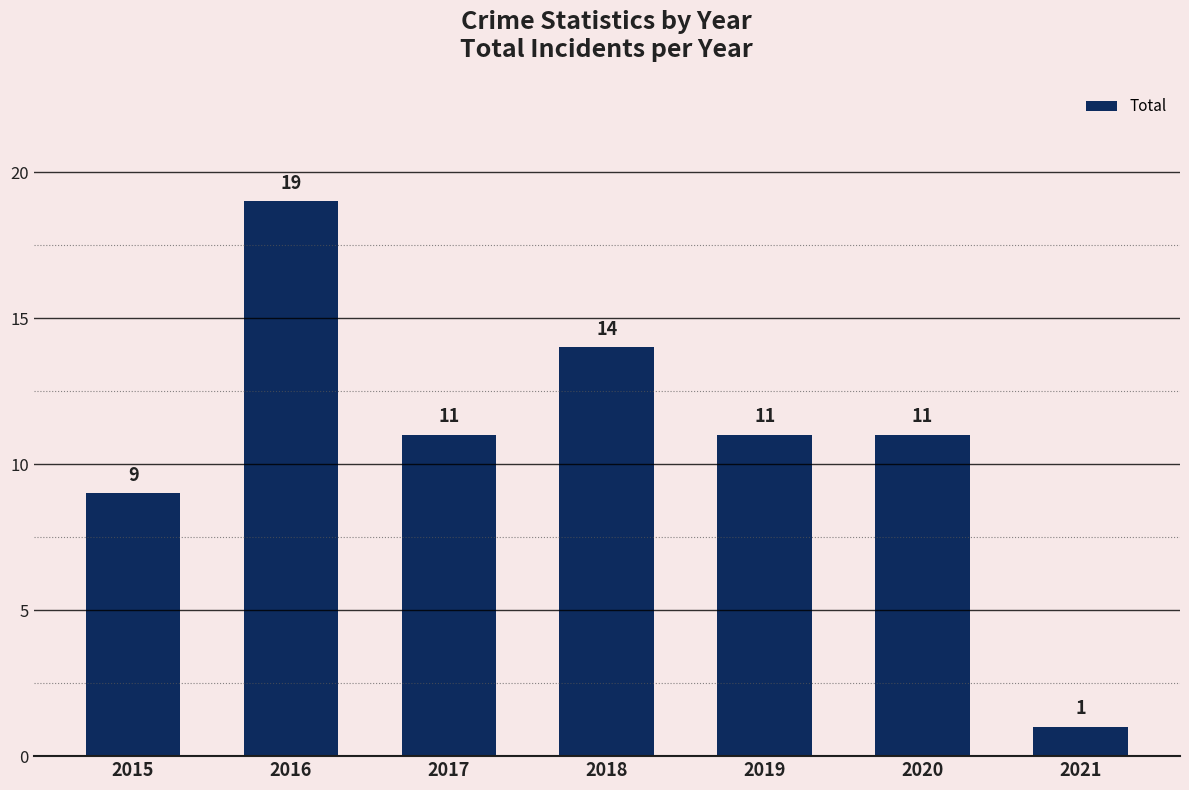

What is the difference between the maximum and minimum values?

18